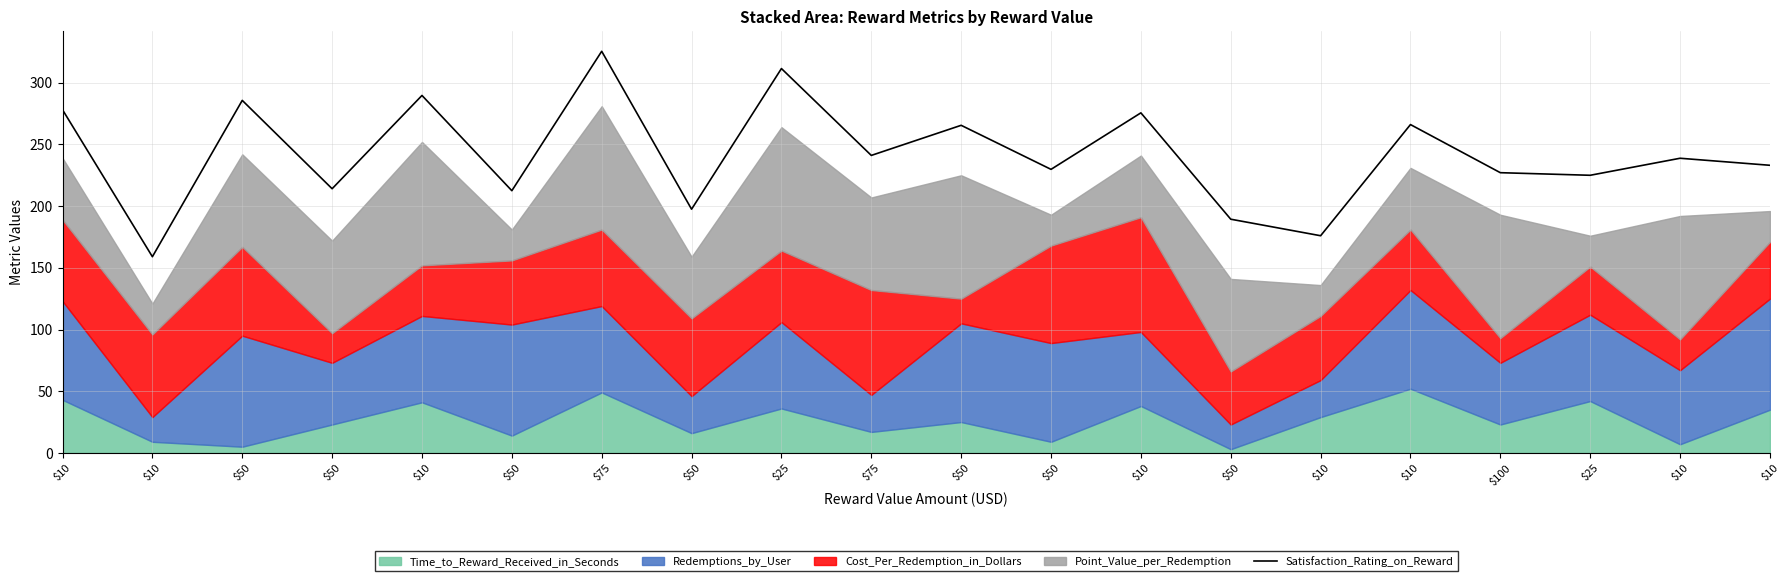

How many interior local valleys (lower than both neighbors) does the data have?

8